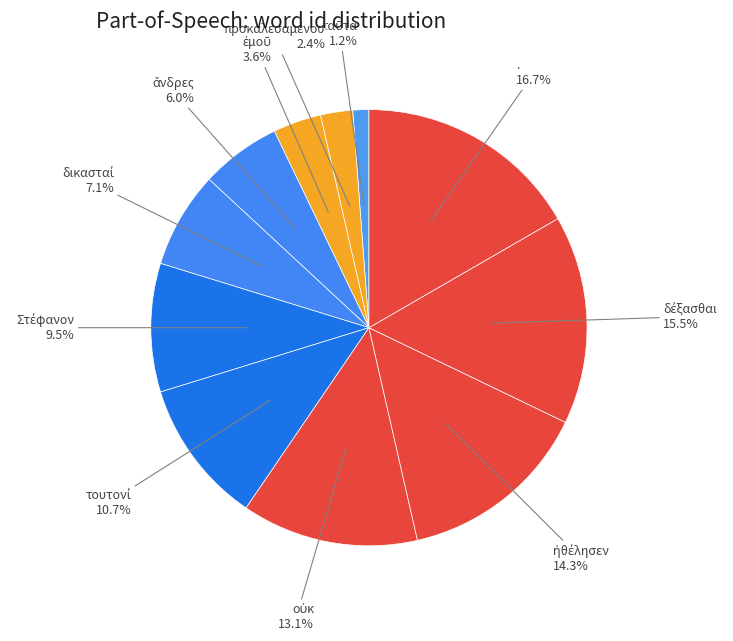

To the nearest percent, what is the average slice percentage?

9%